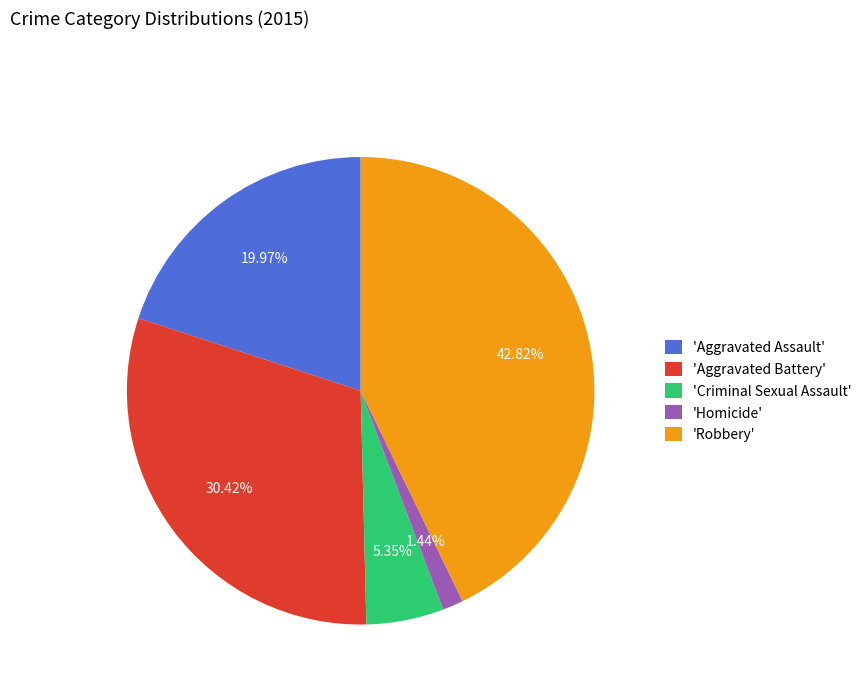

Which category has the biggest portion of the pie?

'Robbery'